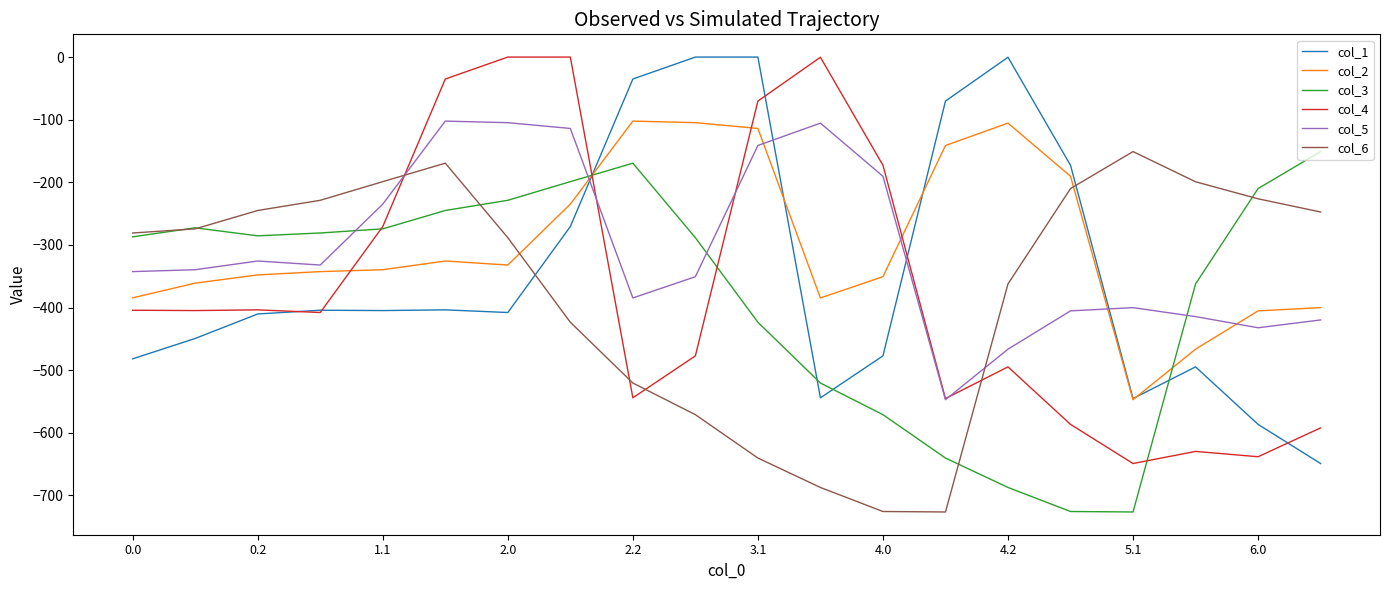

In col_3, how many points are higher than both neighbors (excluding endpoints)?

2